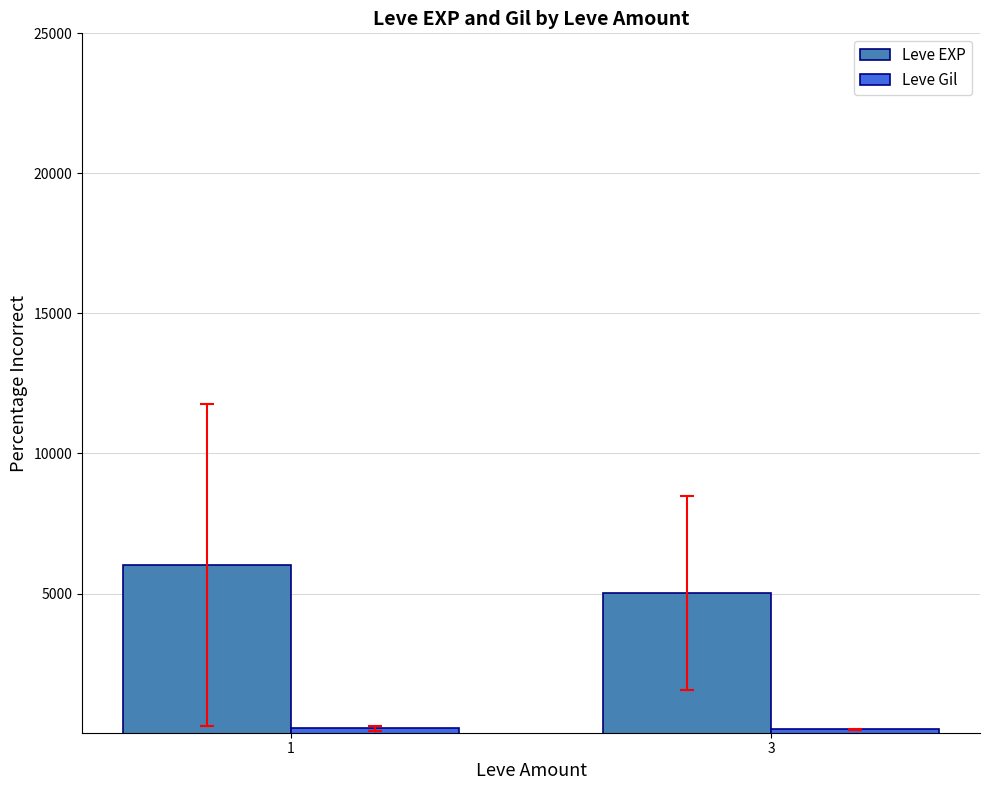

The value of Leve EXP at 3 is 5025.0. True or false?

True